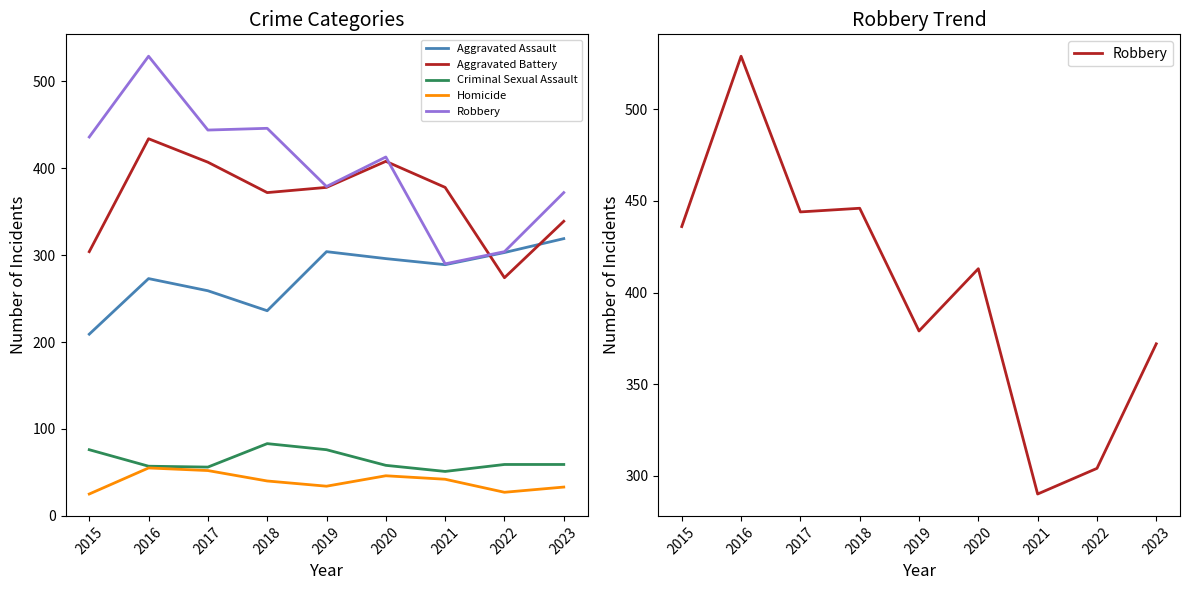

Reading right to left, what are all the values shown in this chart?

Aggravated Assault: 2023=319	2022=303	2021=289	2020=296	2019=304	2018=236	2017=259	2016=273	2015=209
Aggravated Battery: 2023=339	2022=274	2021=378	2020=408	2019=378	2018=372	2017=407	2016=434	2015=304
Criminal Sexual Assault: 2023=59	2022=59	2021=51	2020=58	2019=76	2018=83	2017=56	2016=57	2015=76
Homicide: 2023=33	2022=27	2021=42	2020=46	2019=34	2018=40	2017=52	2016=55	2015=25
Robbery: 2023=372	2022=304	2021=290	2020=413	2019=379	2018=446	2017=444	2016=529	2015=436